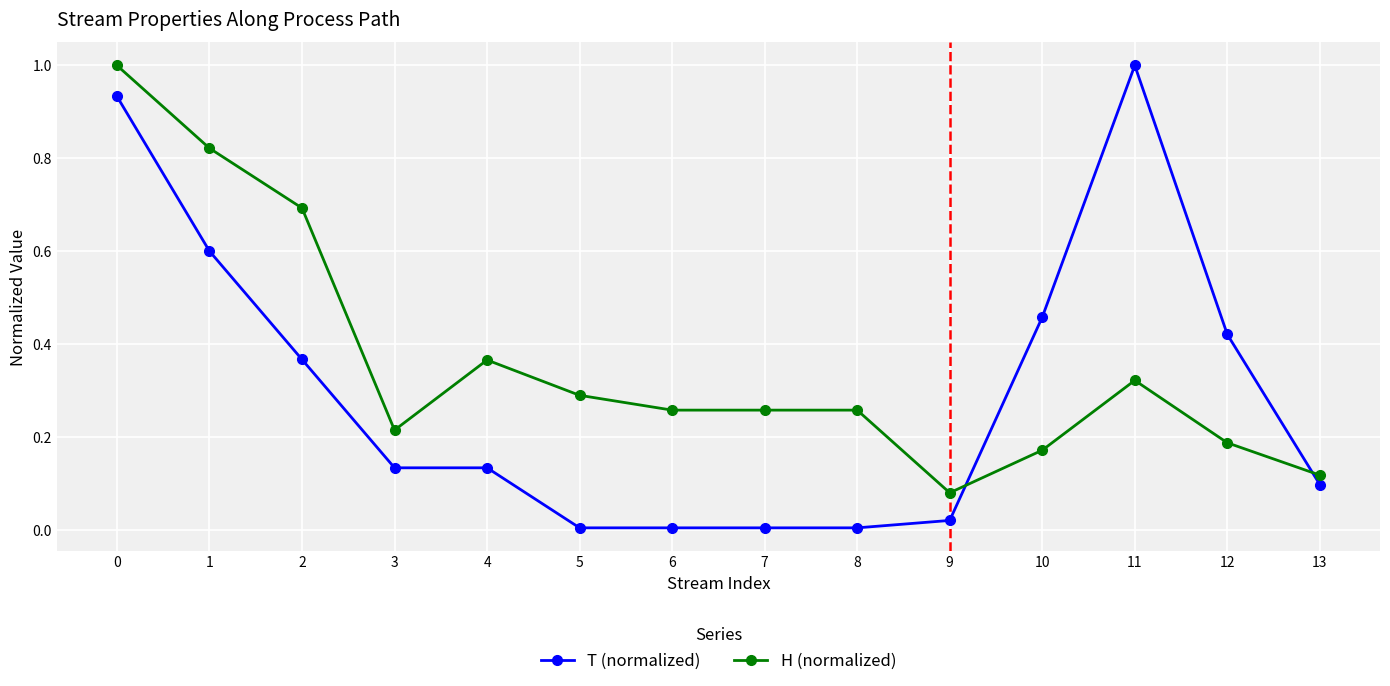

What is the value of the T (normalized) point at the 12th from the left?

1.0